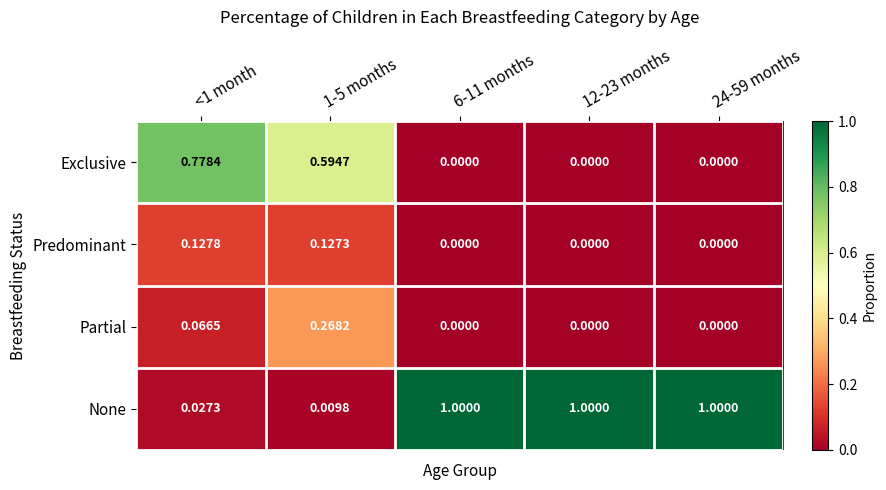

Count the number of data series in this chart.

4